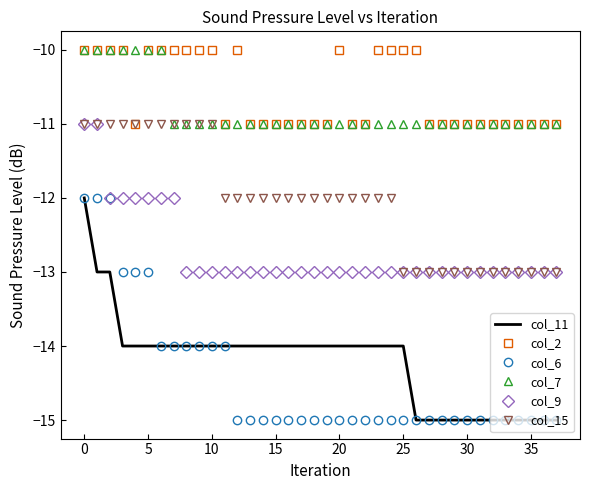

How many series are shown in this chart?

6